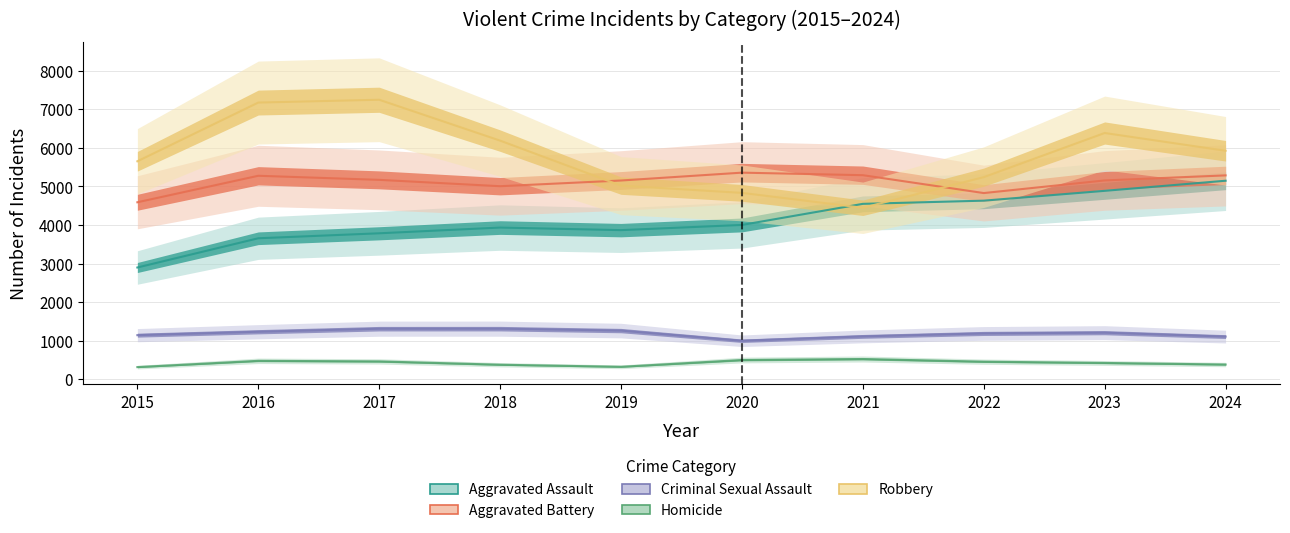

How many interior local peaks does the Criminal Sexual Assault series have?

2